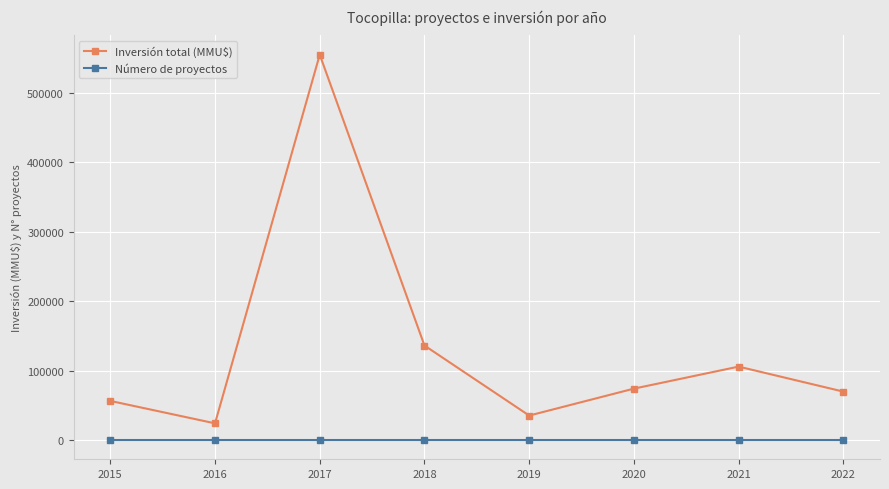

Is it true that Número de proyectos equals 6 at 2021?

True